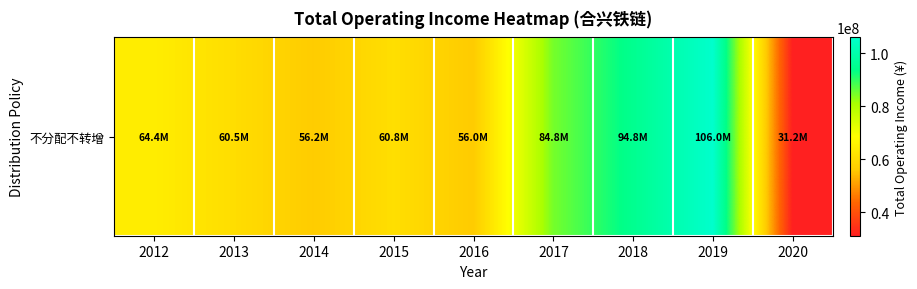

What is the difference between the maximum and minimum values?

74784132.1